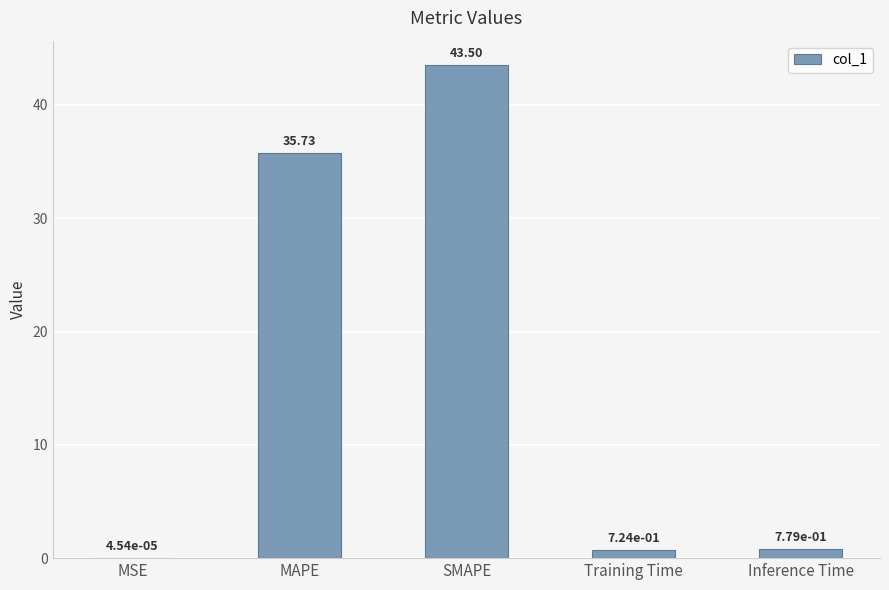

At which category does the chart reach its peak across all series?

SMAPE